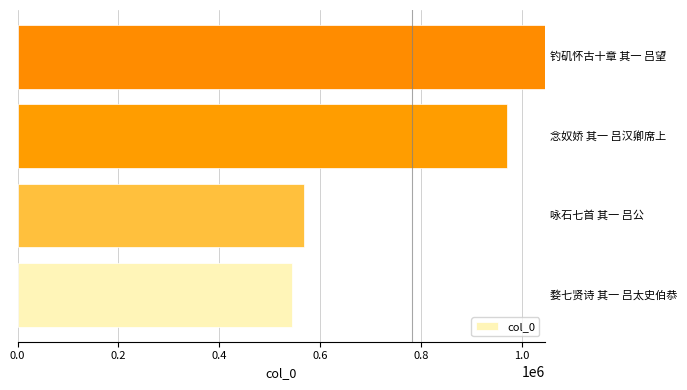

What is the smallest value displayed?

543517